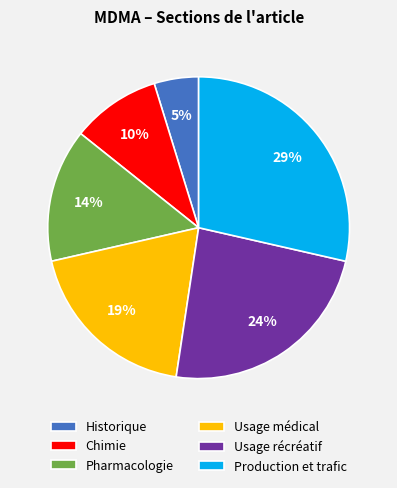

To the nearest percent, what is the average slice percentage?

17%